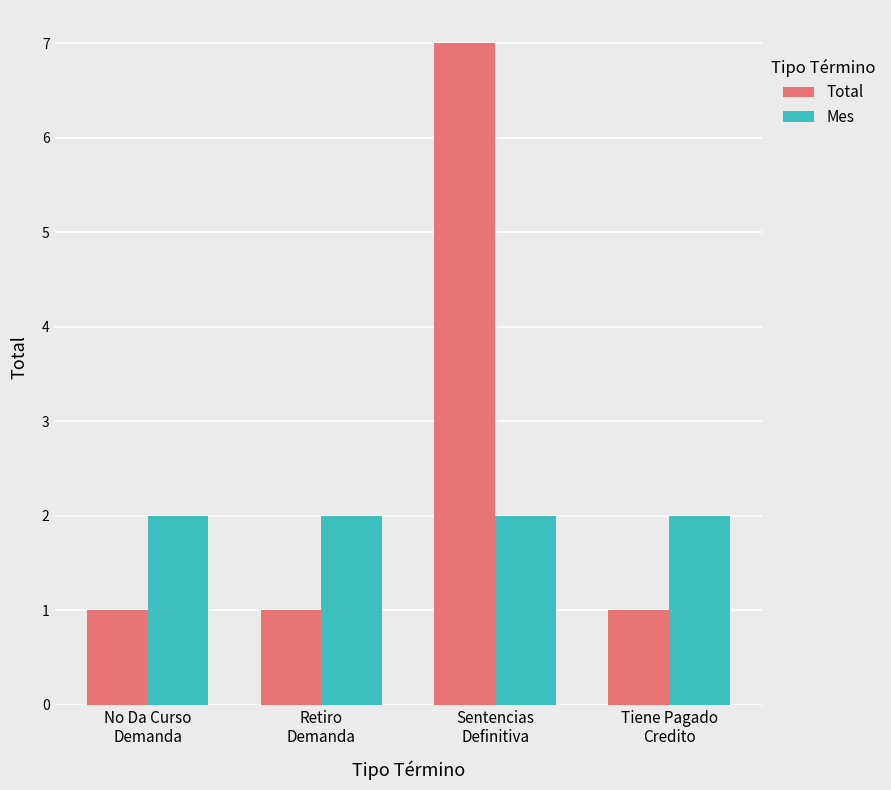

What is the highest value of the Total series?

7